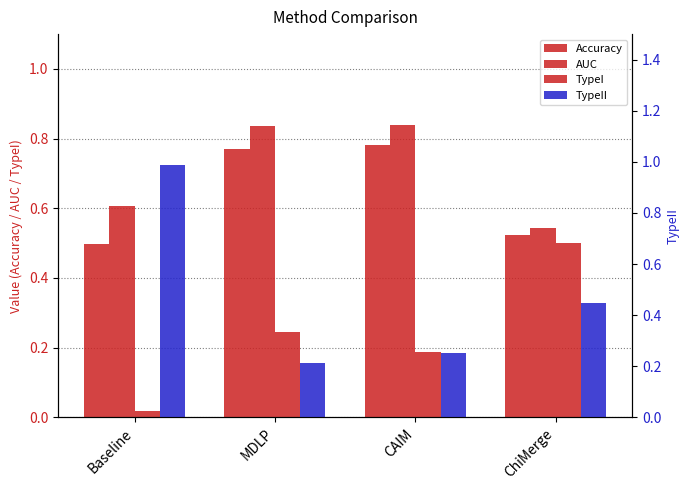

The value of Accuracy at ChiMerge is 0.3. True or false?

False